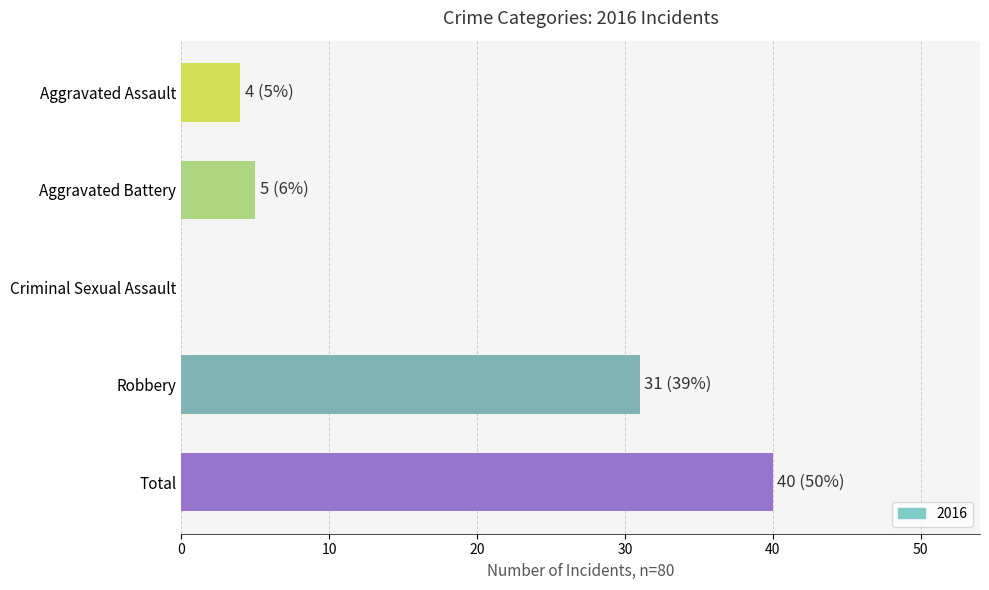

Are the bars horizontal?

Yes